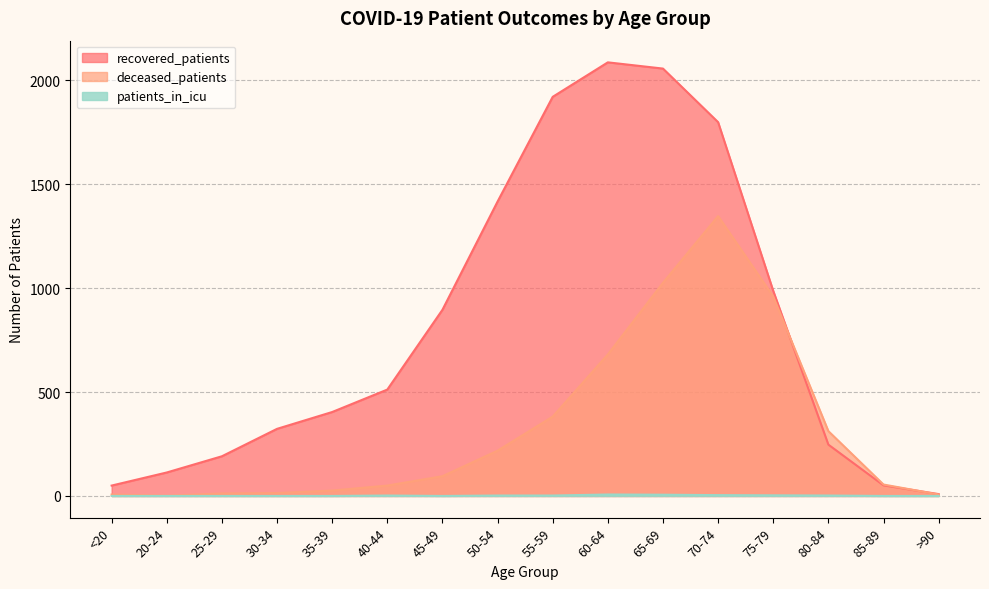

At which category does the chart reach its peak across all series?

60-64